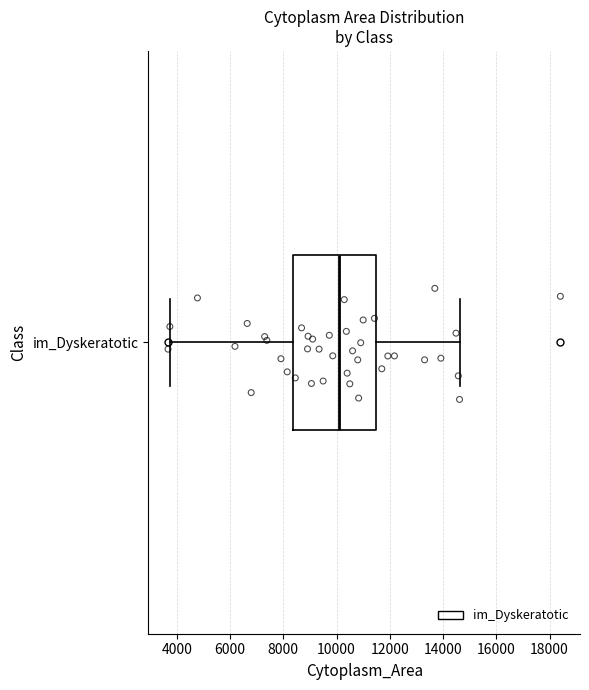

Where does the median line of the box for im_Dyskeratotic sit on the x-axis? The values are not printed on the chart, so give them approximately, as read against the axis.

10000